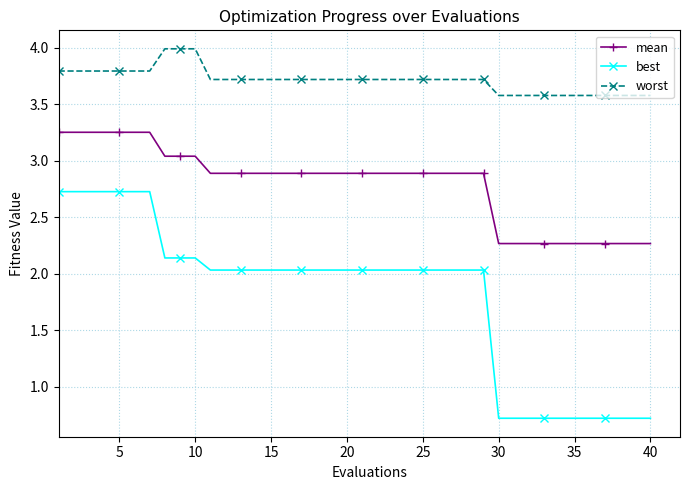

What is the greatest value displayed?

4.0